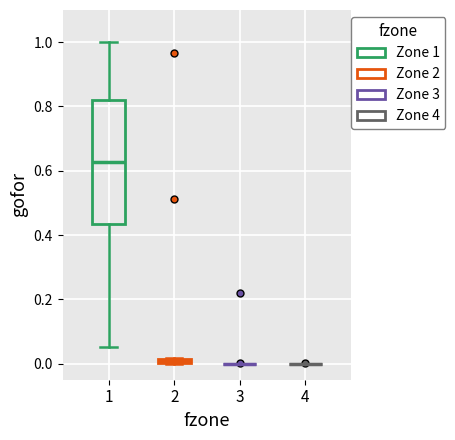

Where is the upper edge of the box at x = 2 on the y-axis? The values are not printed on the chart, so give them approximately, as read against the axis.

0.02